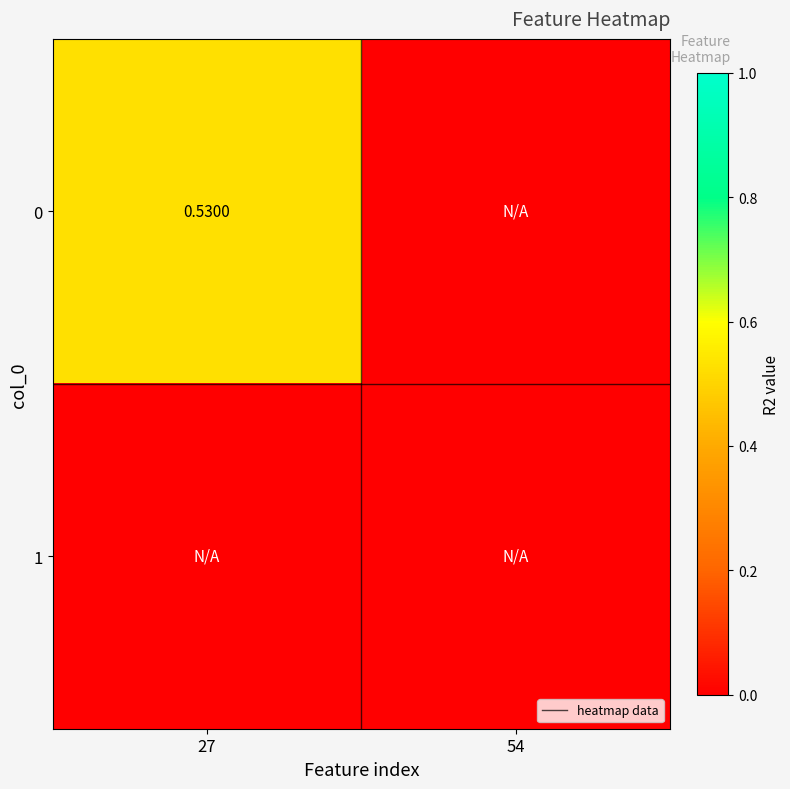

How many series are shown in this chart?

2